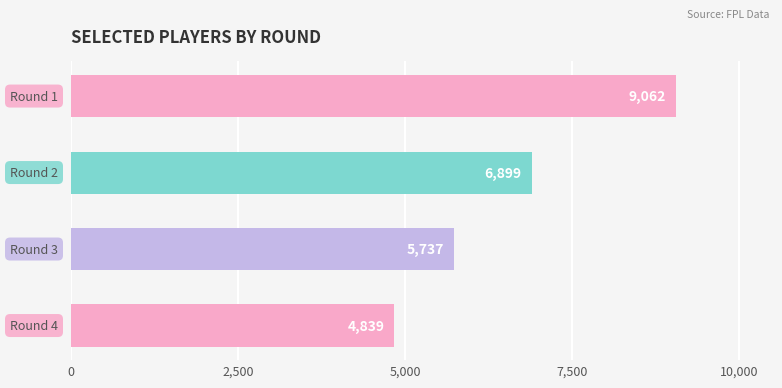

Reading top to bottom, what are all the values shown in this chart?

9062	6899	5737	4839